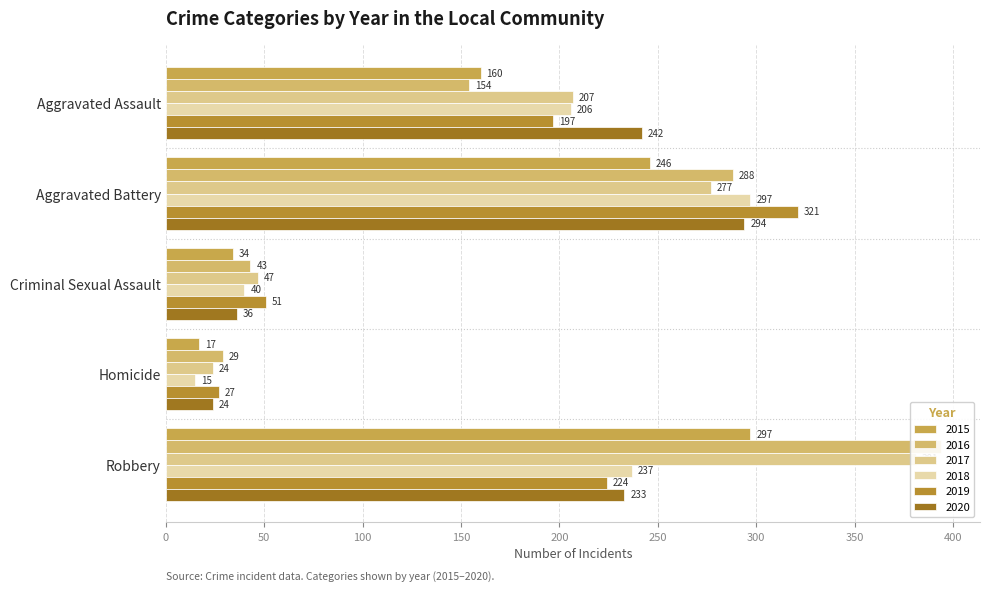

Which series has the largest total across all categories?

2017